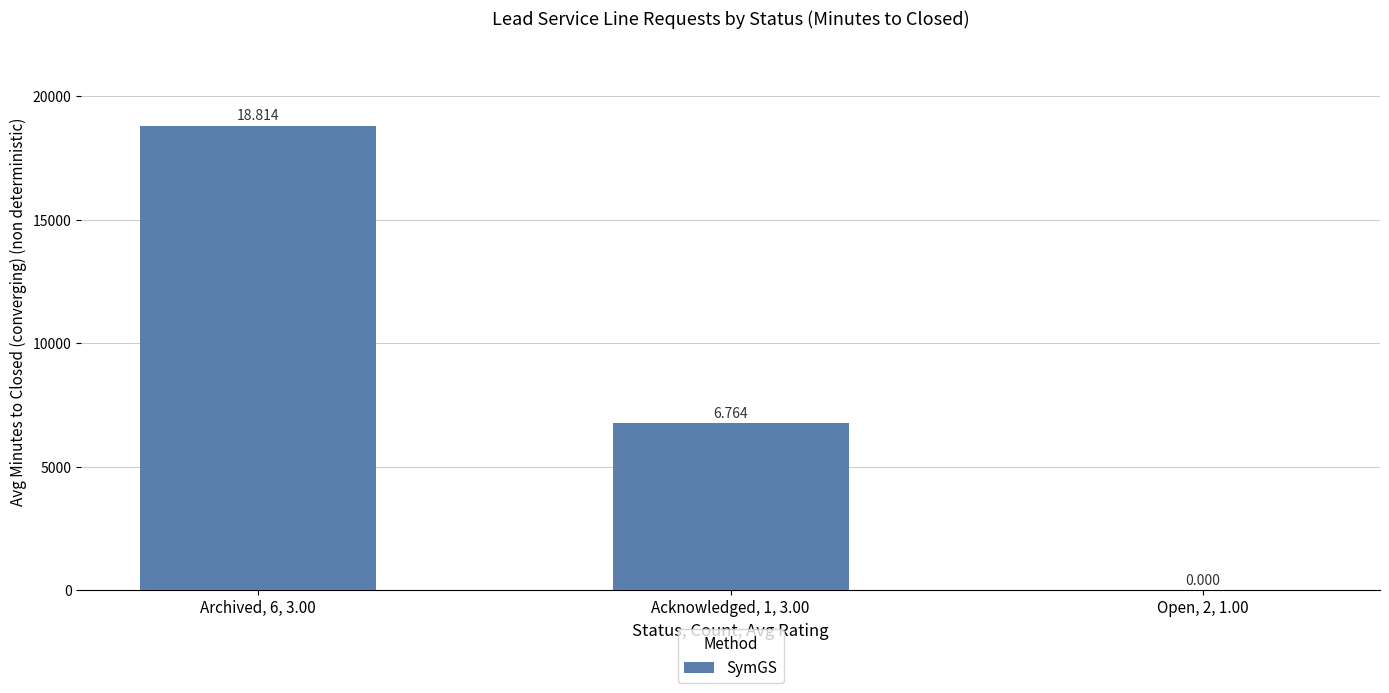

Are the bars horizontal?

No